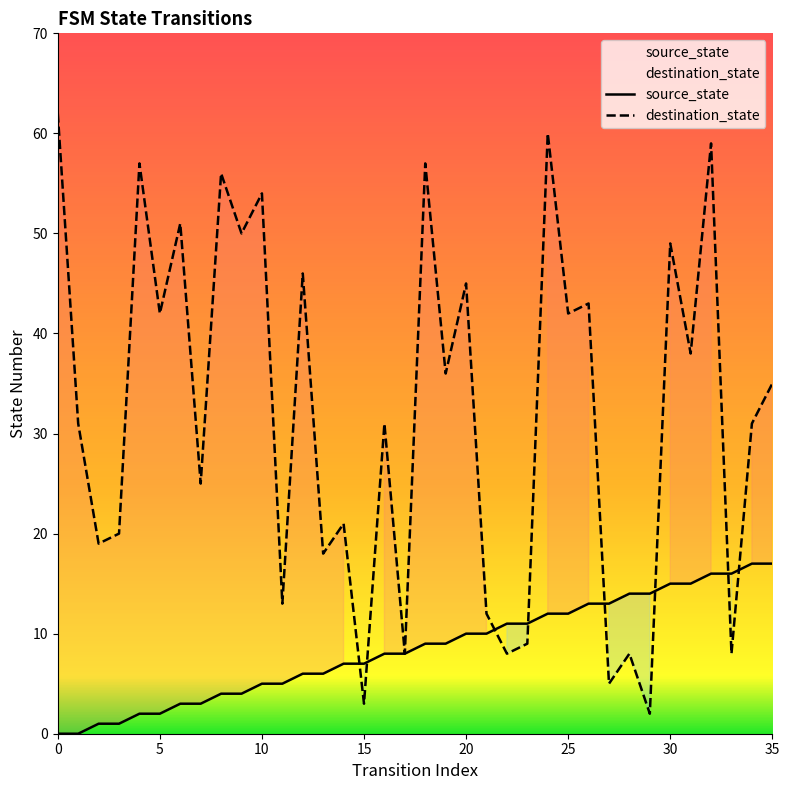

List the series in order of their peak value, lowest first.

source_state, destination_state